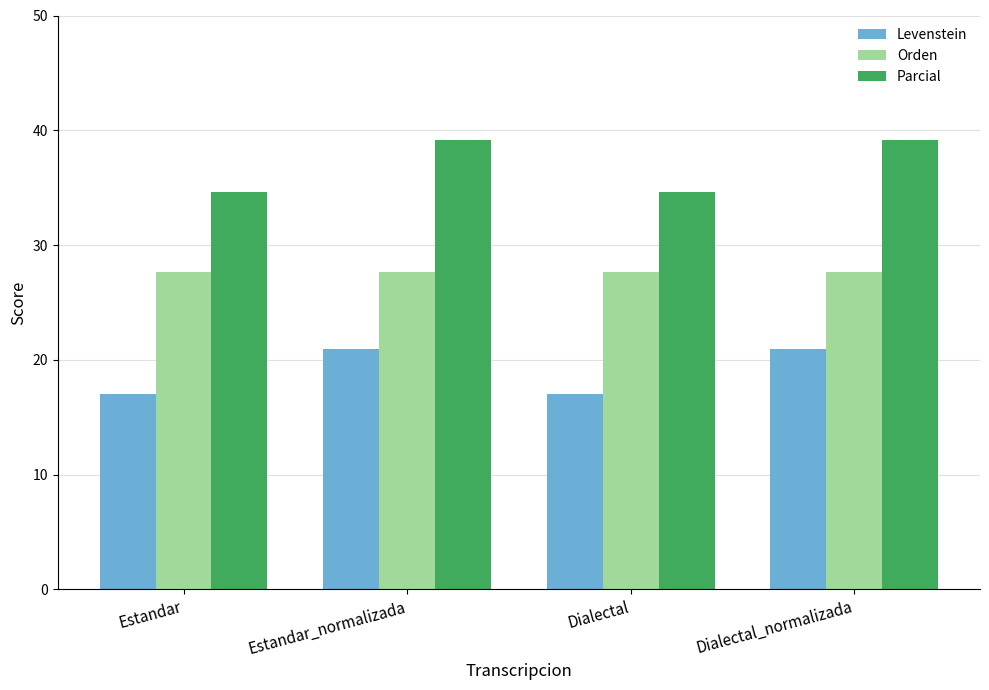

What are all the series names shown in the legend?

Levenstein, Orden, Parcial